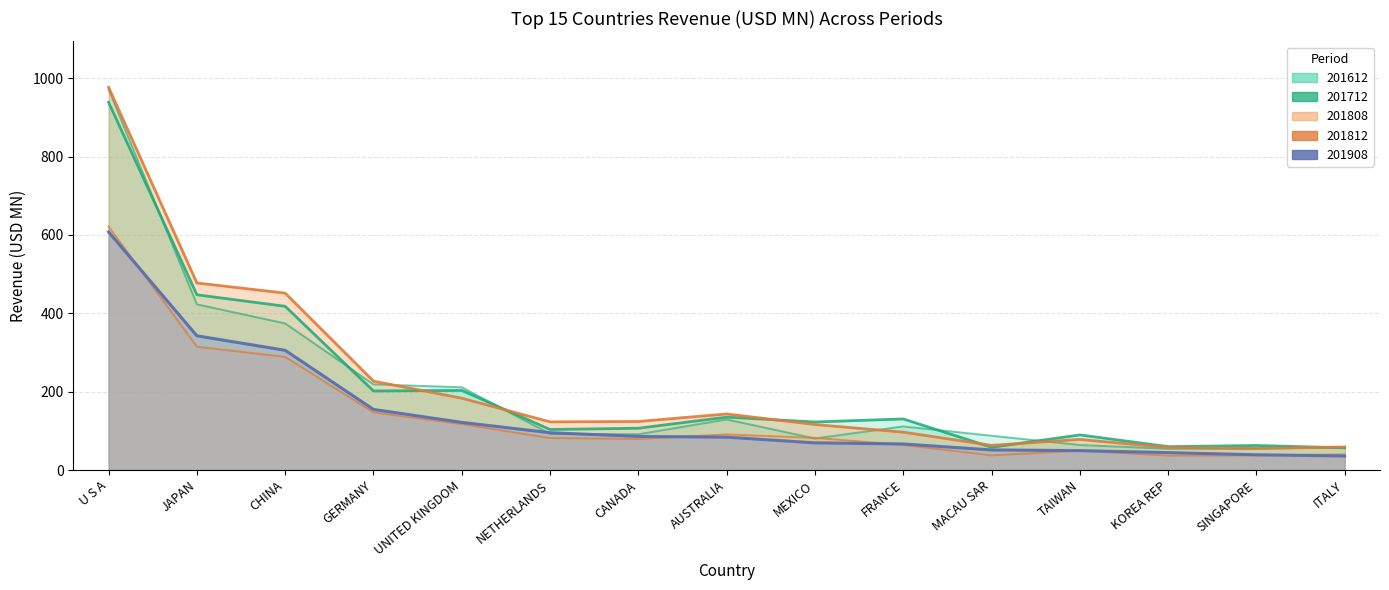

What is the label of the 10th point from the right?

NETHERLANDS